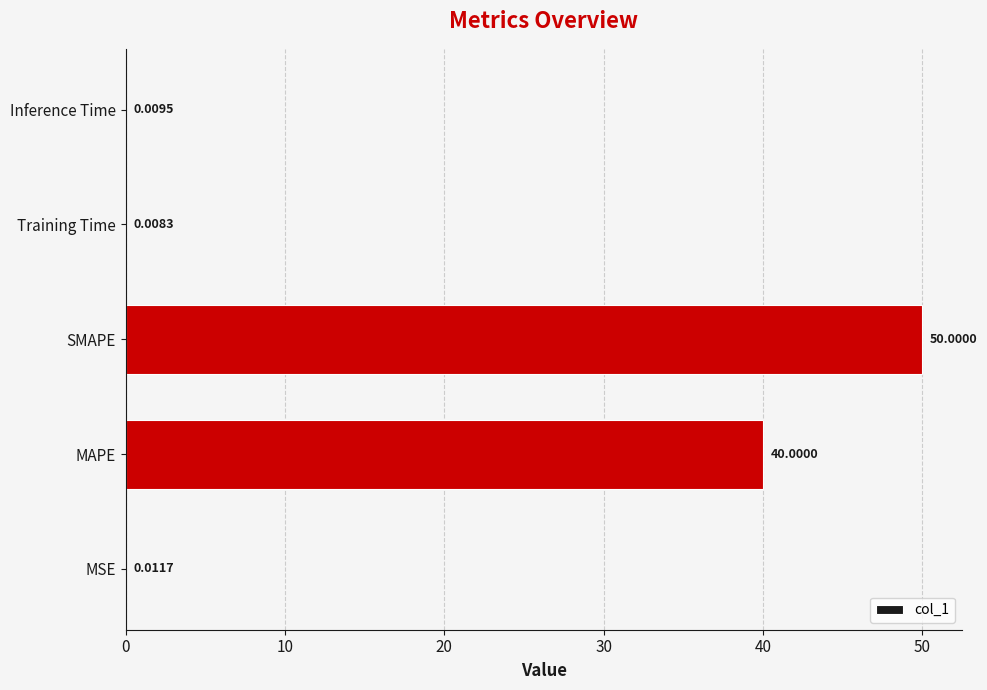

What is the change in value from MSE to SMAPE?

+50.0